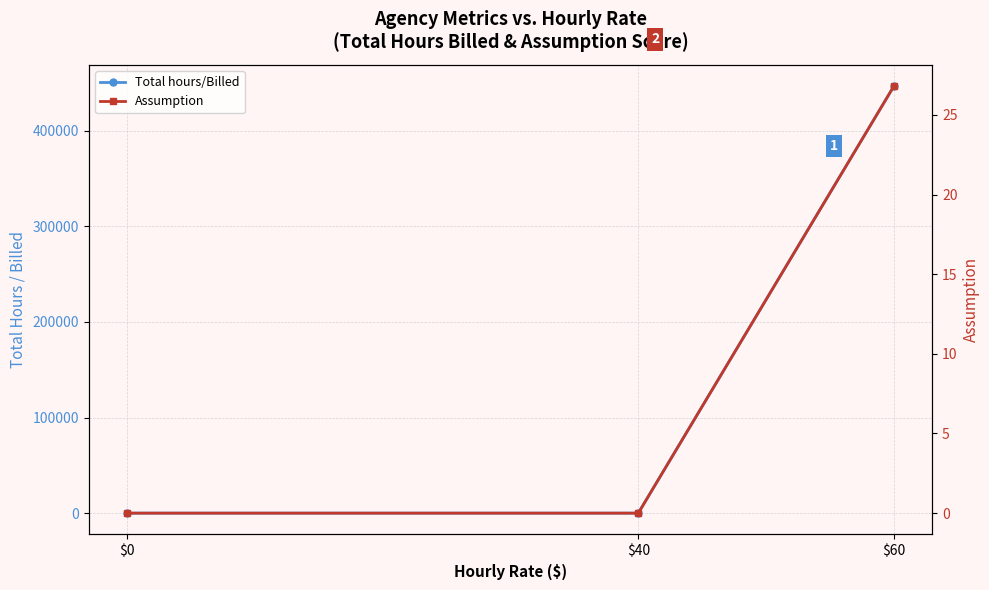

Reading left to right, transcribe all the data shown in this chart.

Total hours/Billed: $60=446708.0	$40=0.0	$0=0.0
Assumption: $60=26.8	$40=0.0	$0=0.0